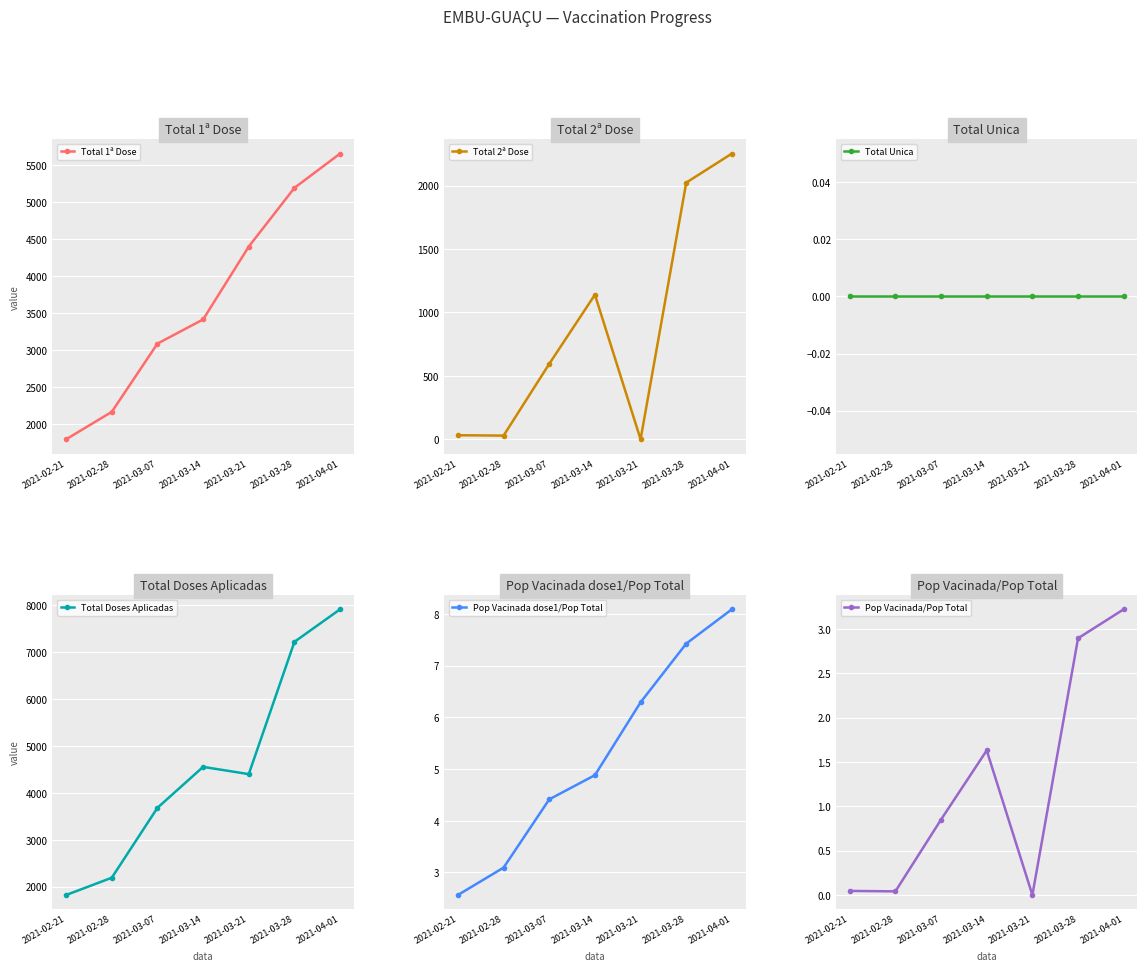

What position from the right is 2021-03-28?

2